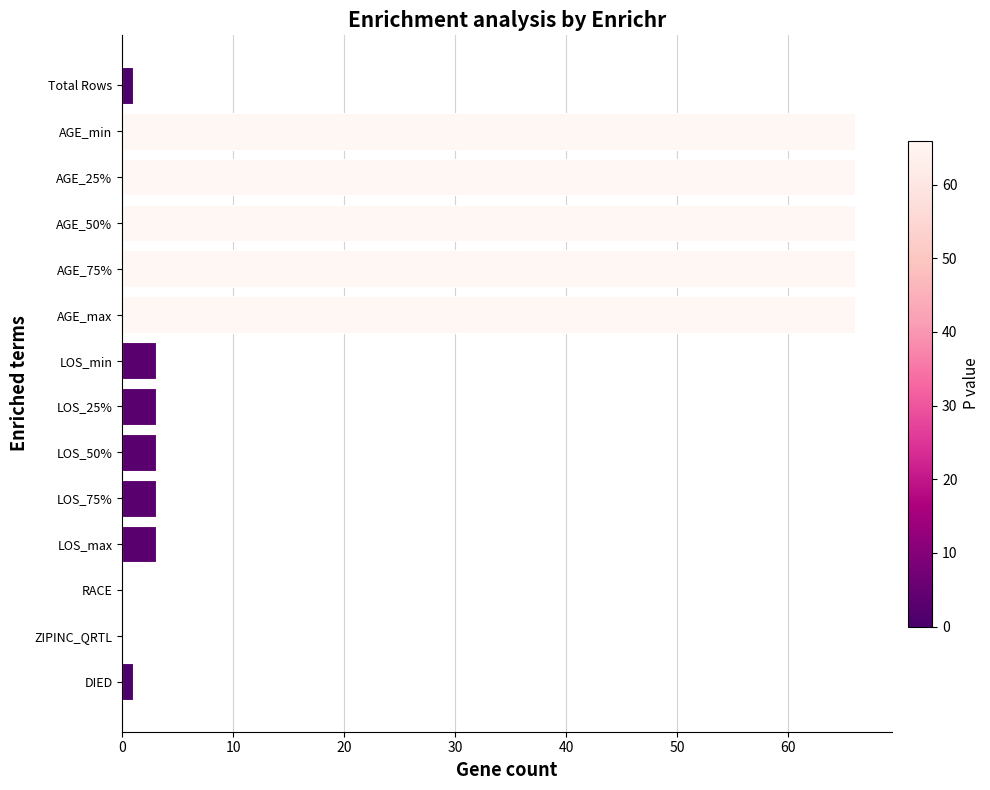

True or false: the data shows 98 at AGE_min.

False